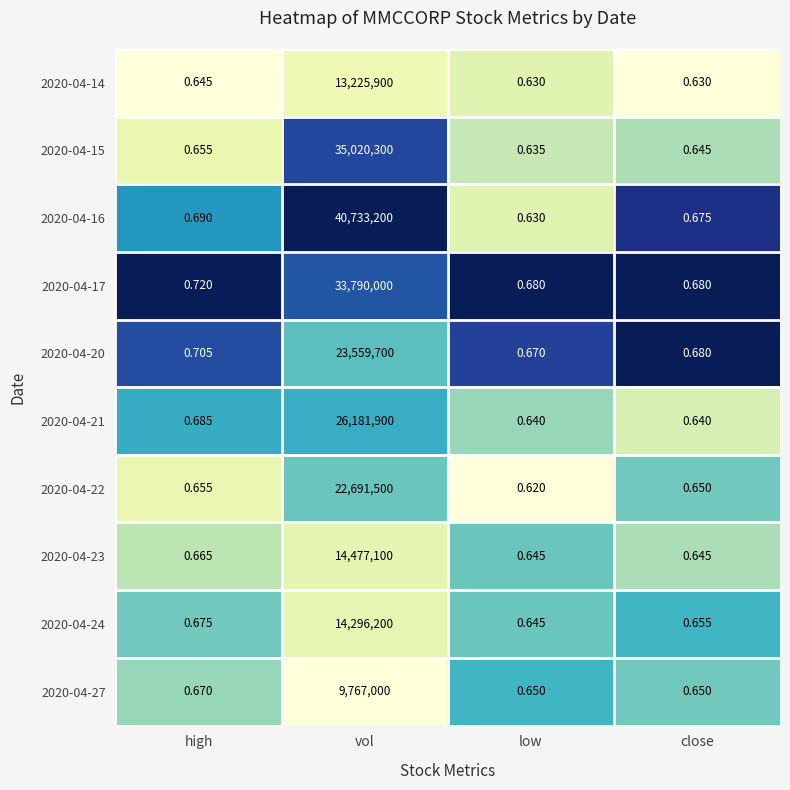

Which series has the largest total across all categories?

2020-04-16